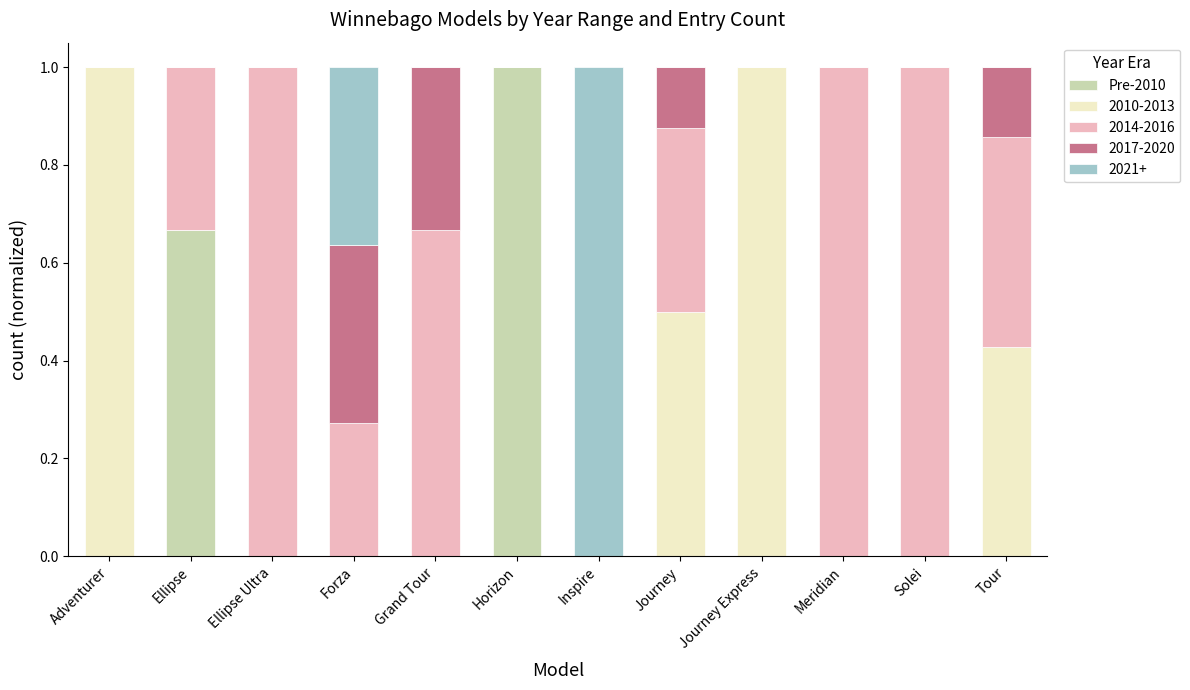

Is it true that Pre-2010 equals 0.0 at Journey?

True